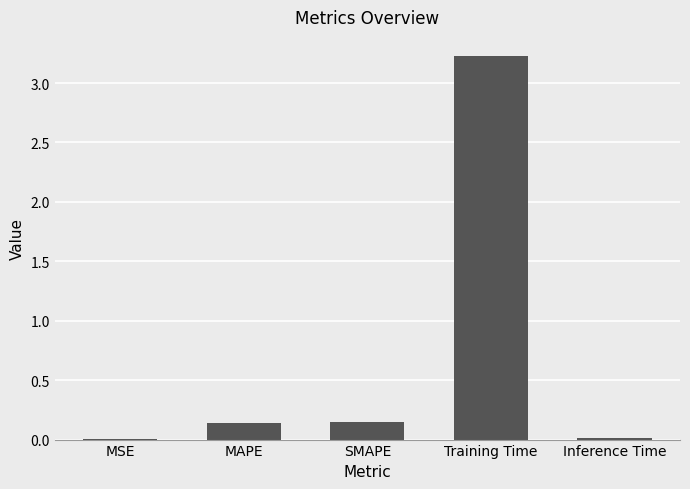

Which category has the highest value across all series?

Training Time